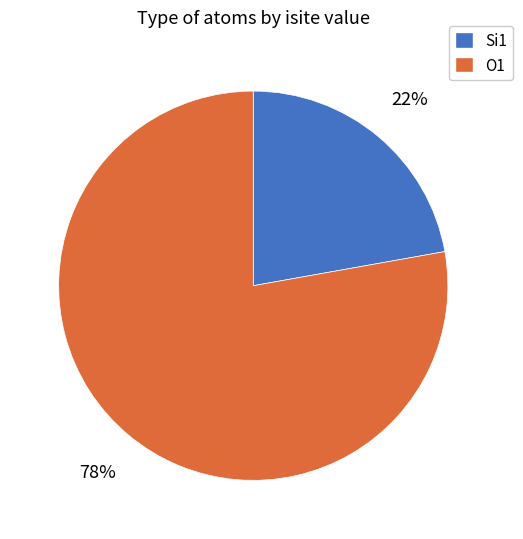

Is there any slice that represents more than half of the pie?

Yes